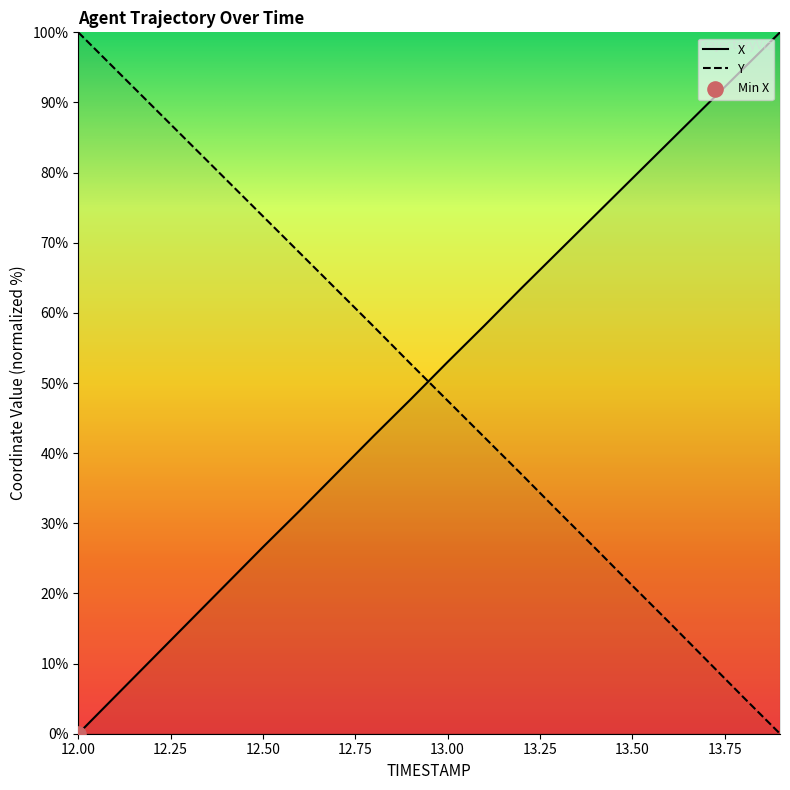

Which series contains the highest Y value?

X